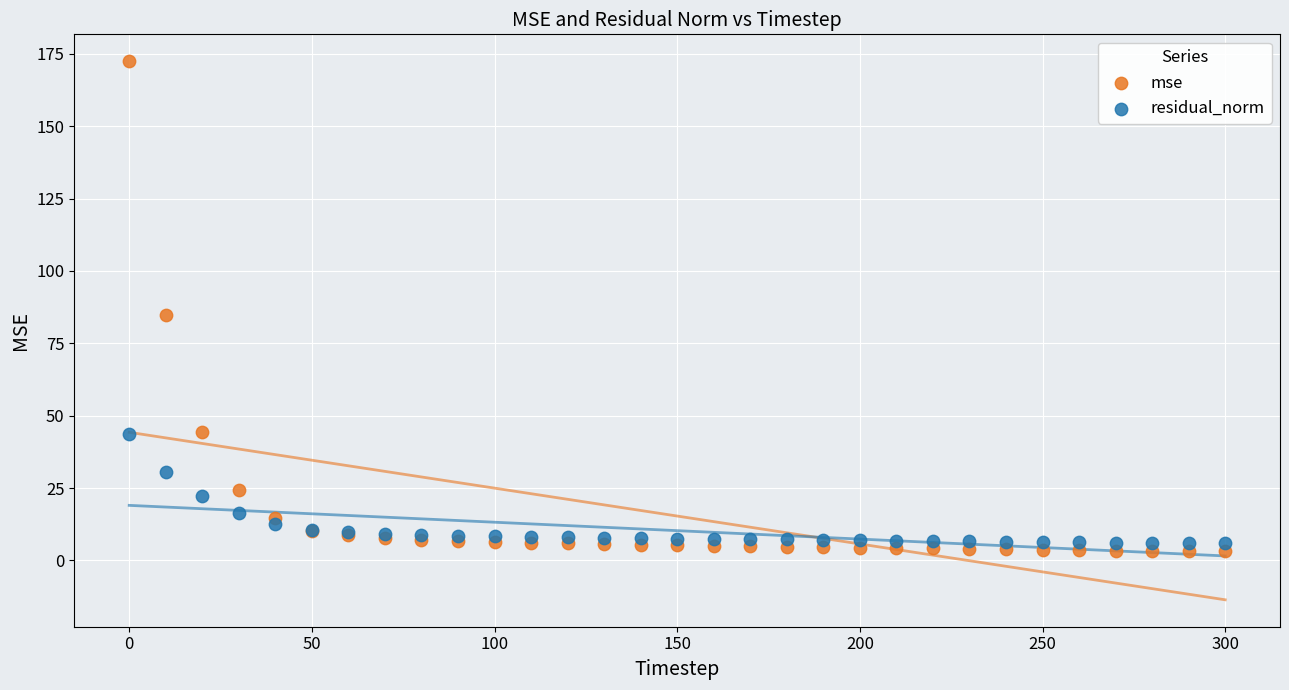

Which series reaches the maximum Y coordinate?

mse